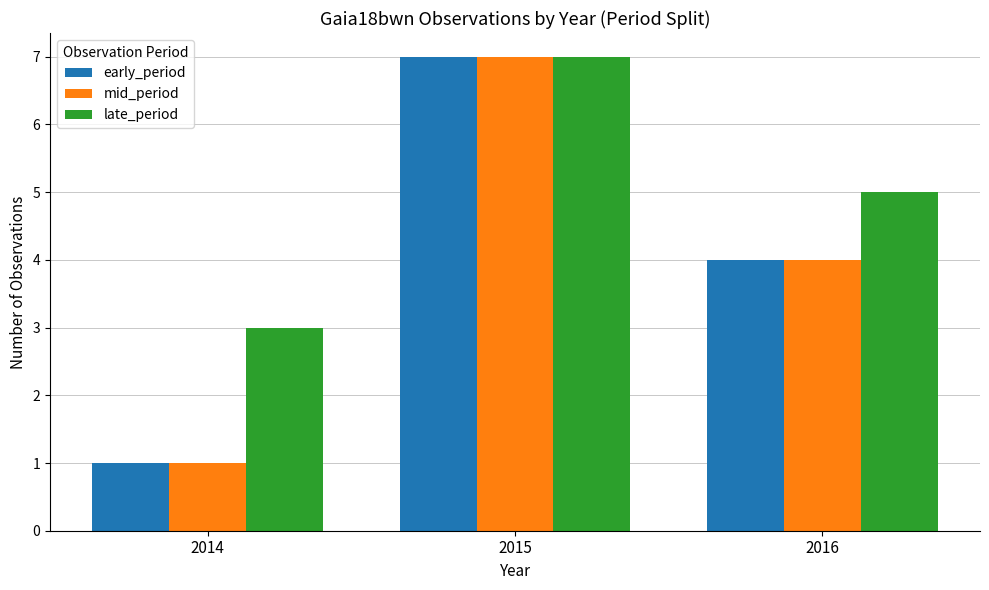

What is the sum of all late_period values?

15